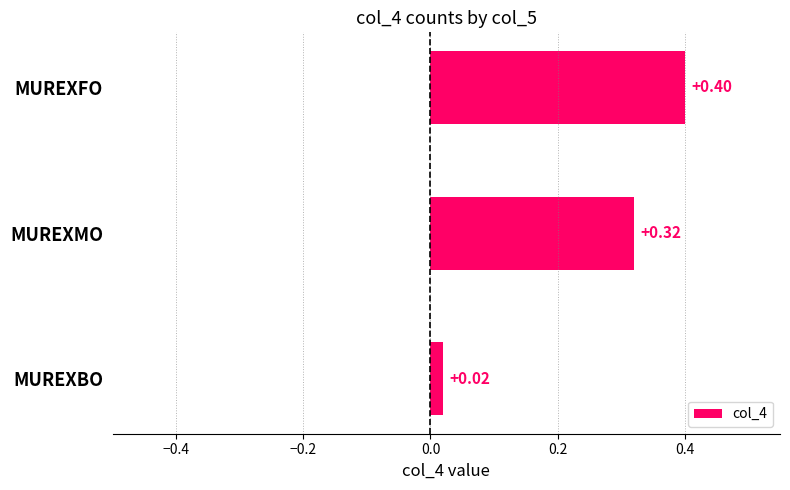

Where is the data nearest to the value 0?

MUREXBO